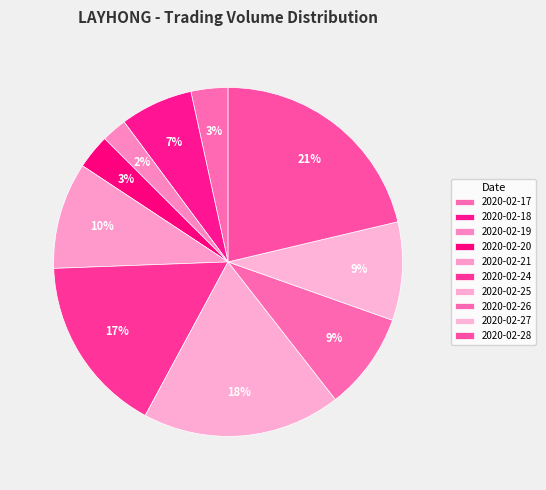

Between 2020-02-18 and 2020-02-26, which is larger?

2020-02-26